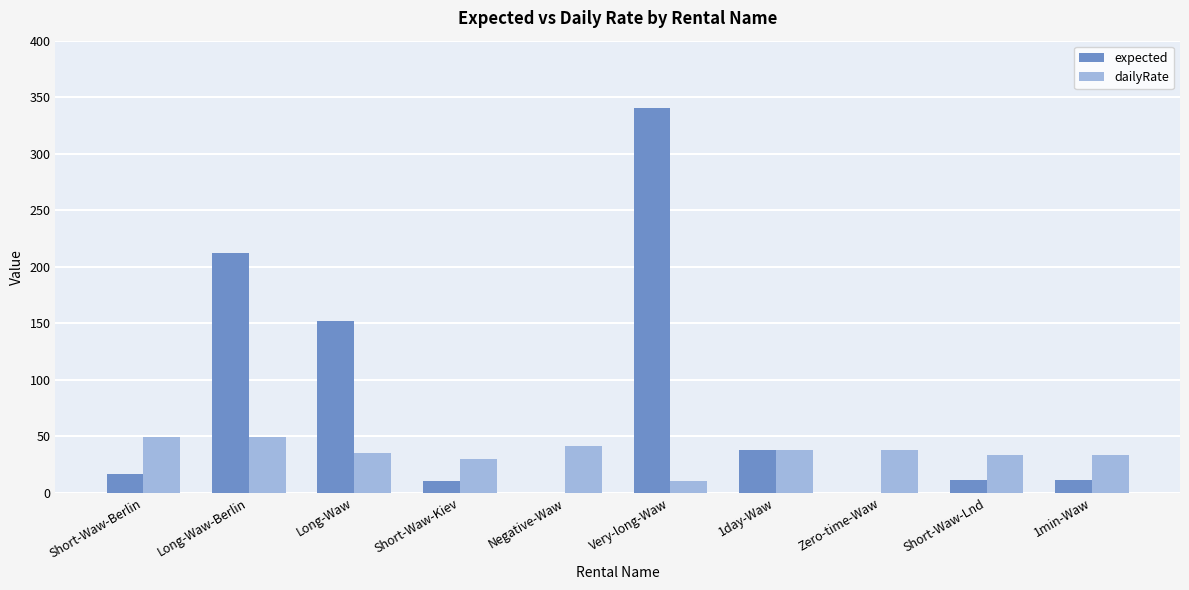

Which series changed the most between Long-Waw and 1day-Waw?

expected